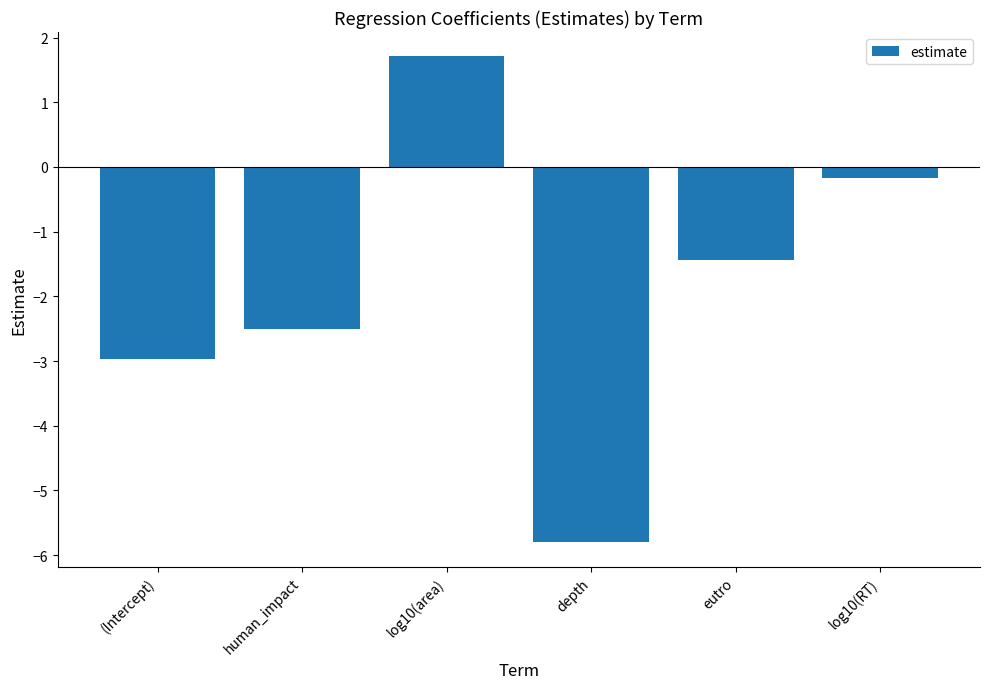

What position from the right is eutro?

2